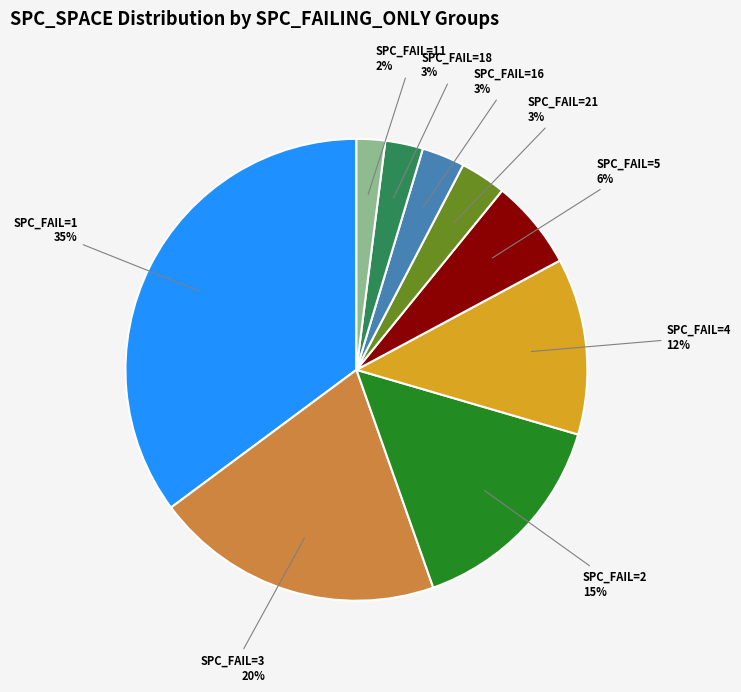

How many segments does this pie chart have?

9